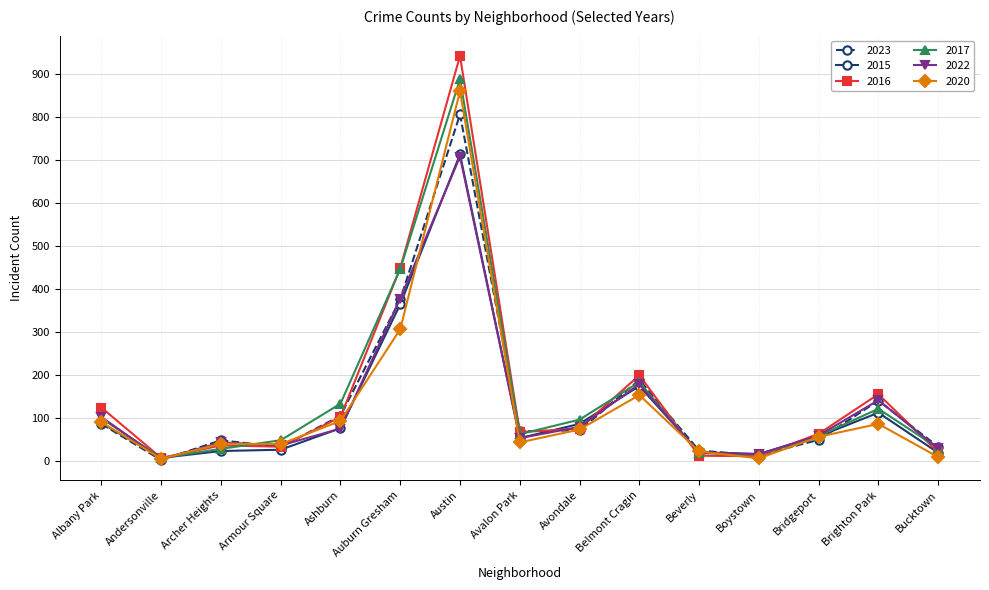

How many series are shown in this chart?

6